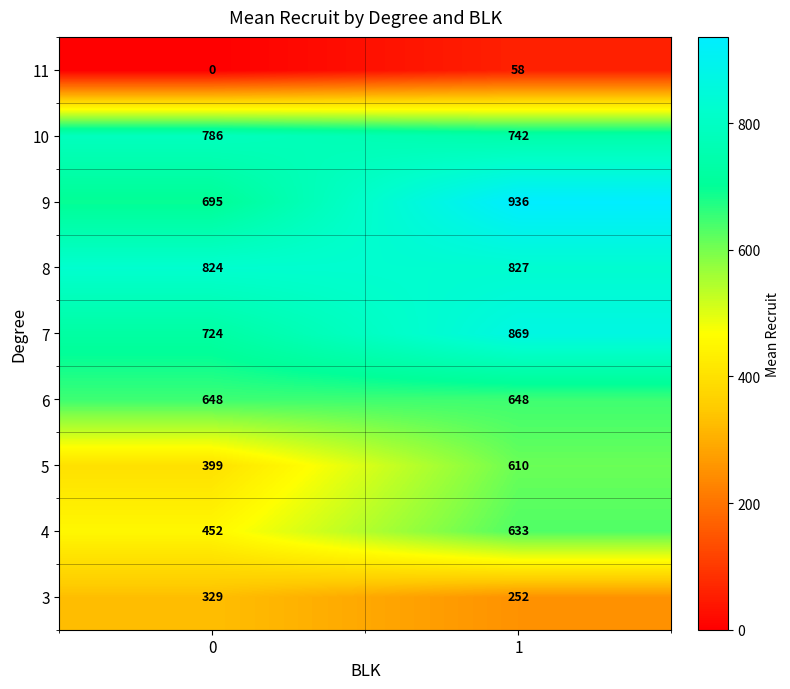

Rank the series at 1 from highest to lowest value.

9, 7, 8, 10, 6, 4, 5, 3, 11